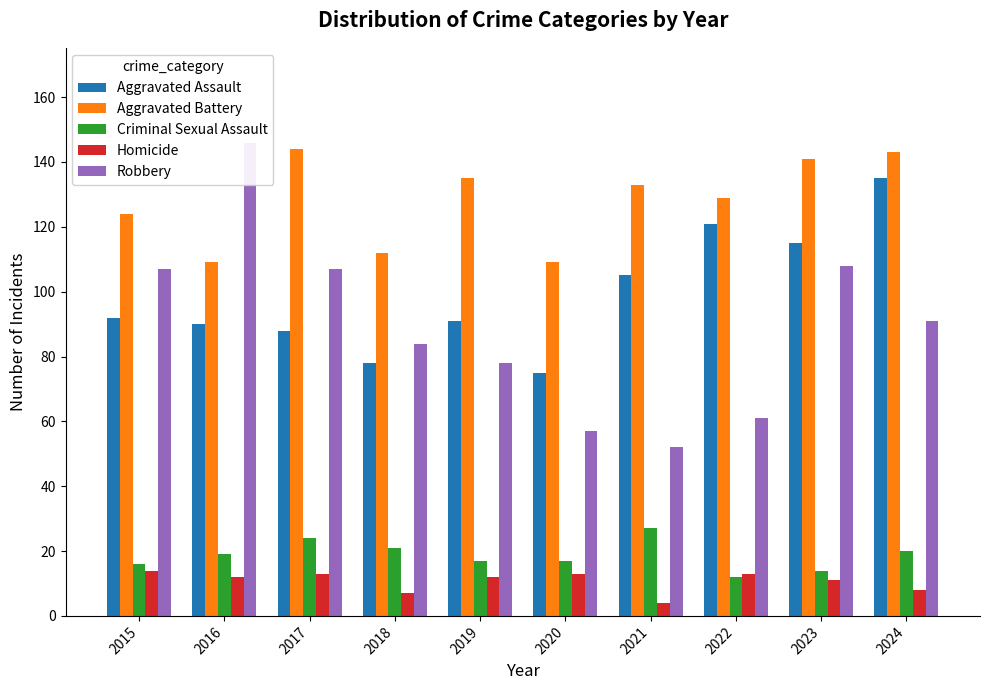

At which category does the chart reach its minimum across all series?

2021